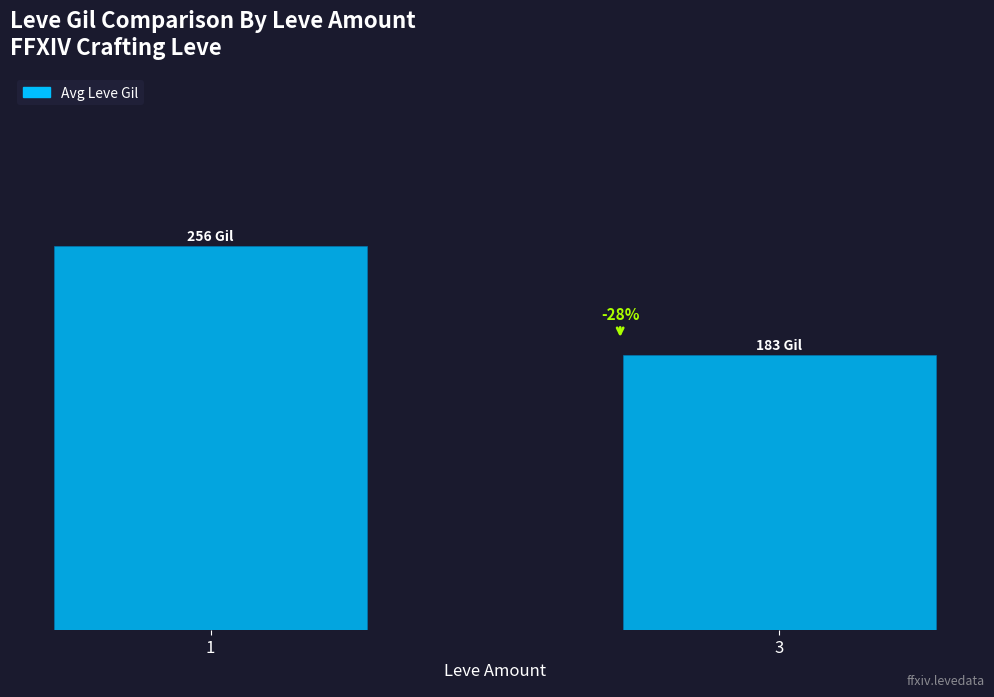

Rank the categories by value from lowest to highest.

3, 1